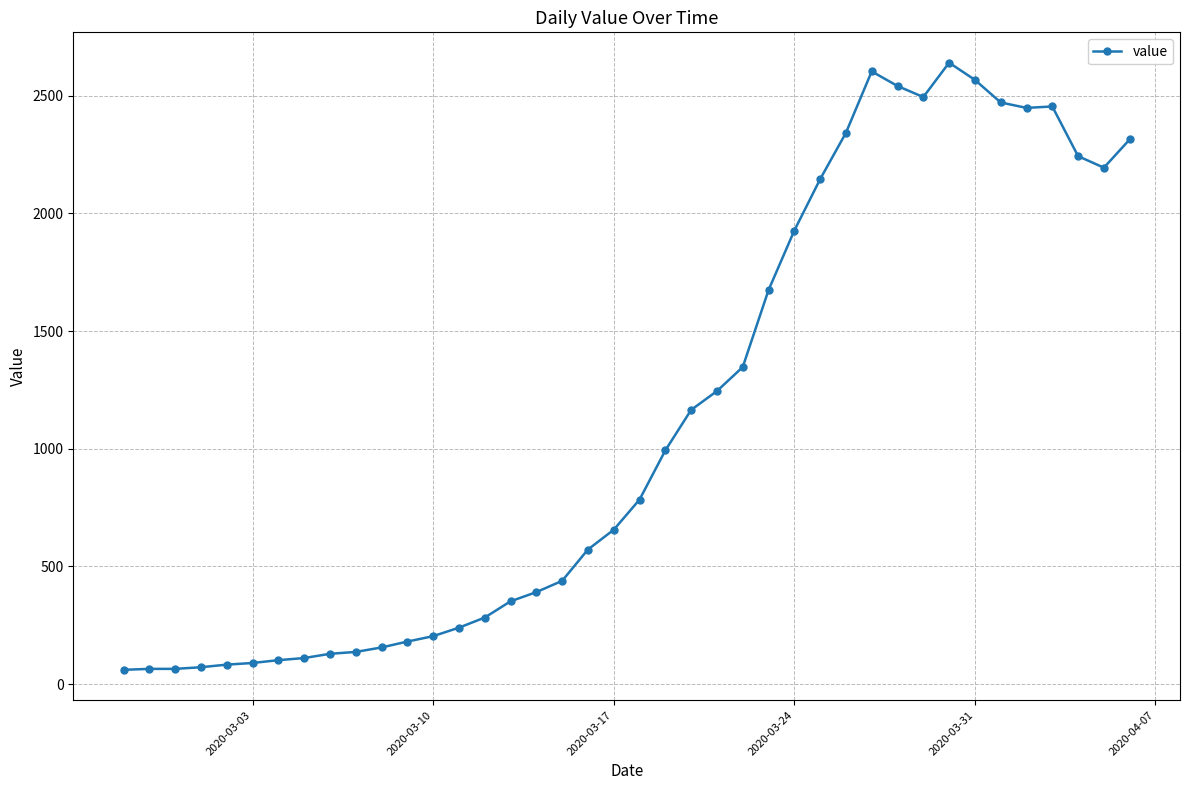

What is the minimum value shown in the chart?

61